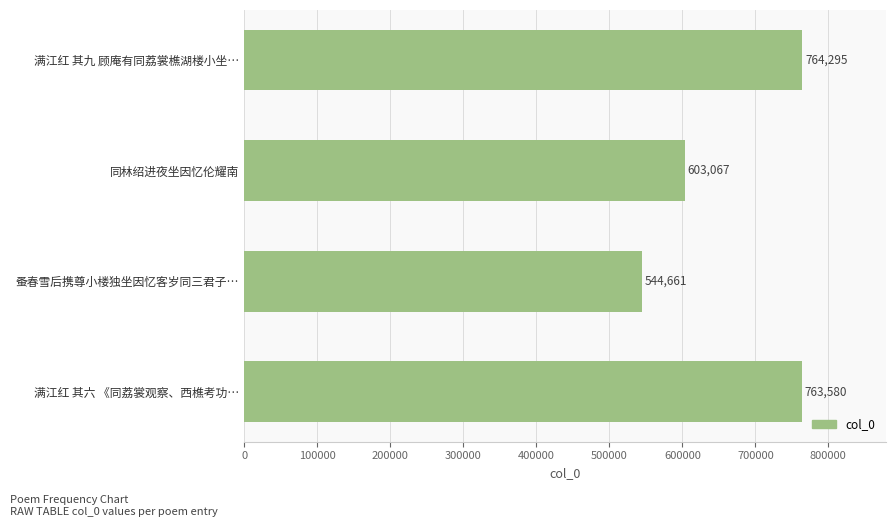

The value at 蚤春雪后携尊小楼独坐因忆客岁同三君子… is 544661. True or false?

True